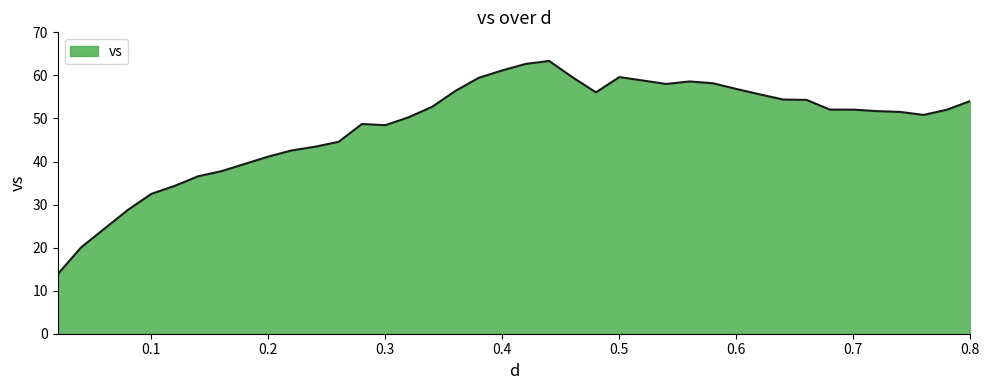

What is the smallest value displayed?

13.8